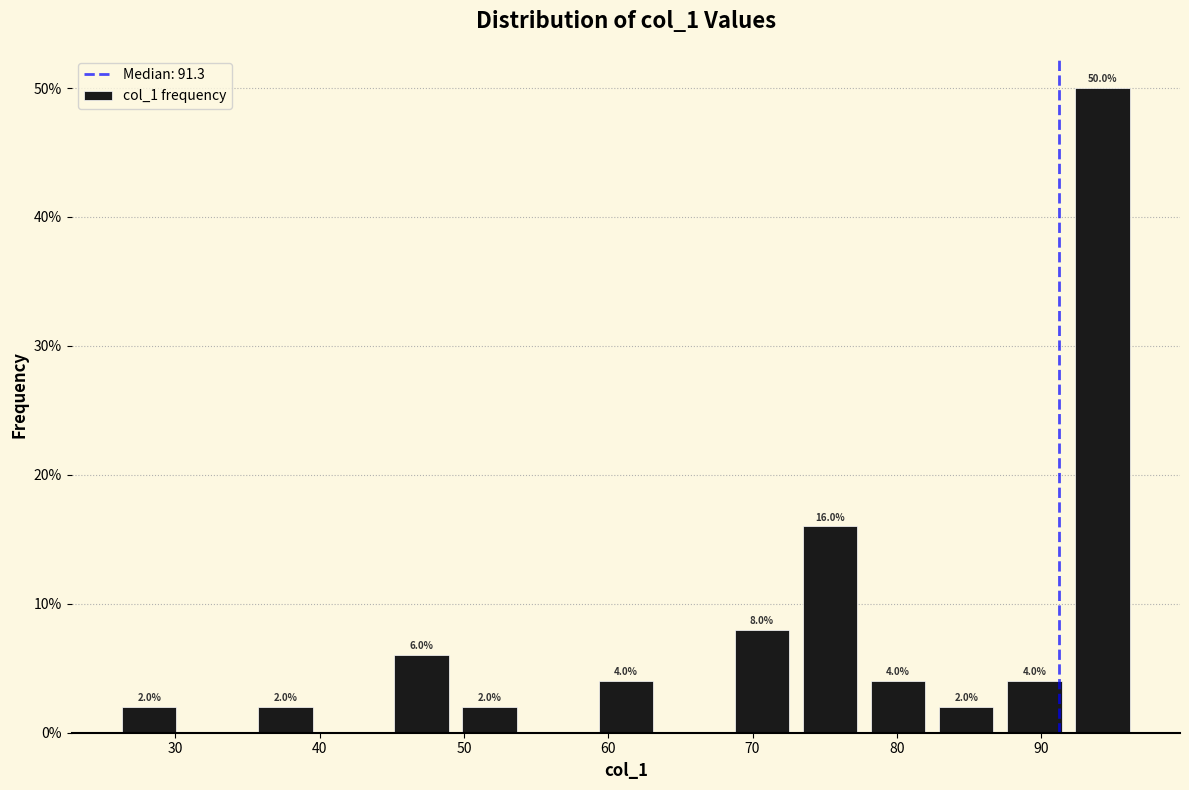

Which range on the x-axis has the tallest bar?

92 to 97